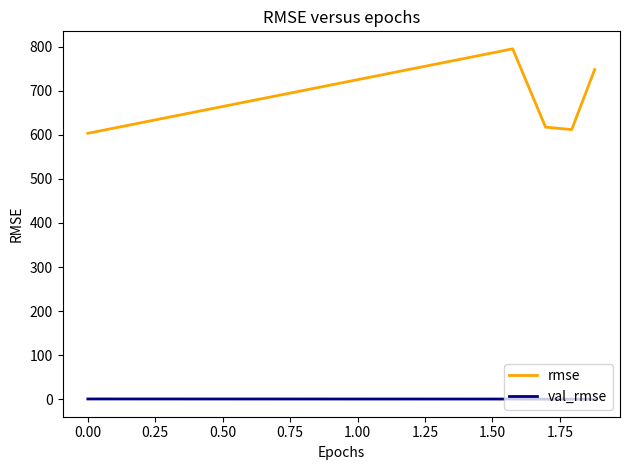

What is the maximum value shown in the chart?

795.4